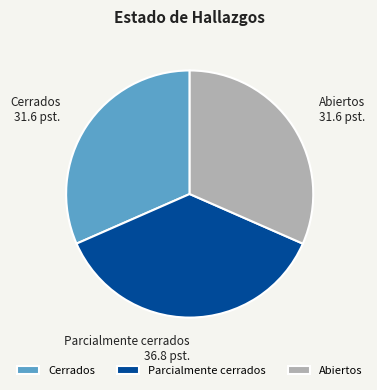

The Parcialmente cerrados slice represents 43% of the pie. True or false?

False